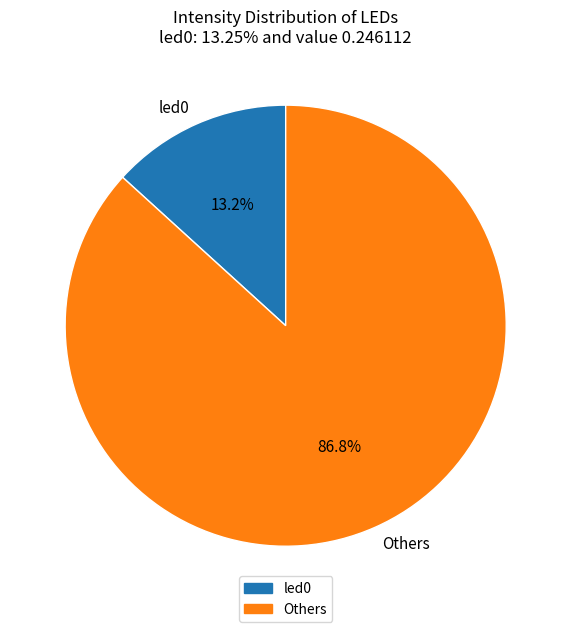

What percentage is NOT represented by Others?

13.2%